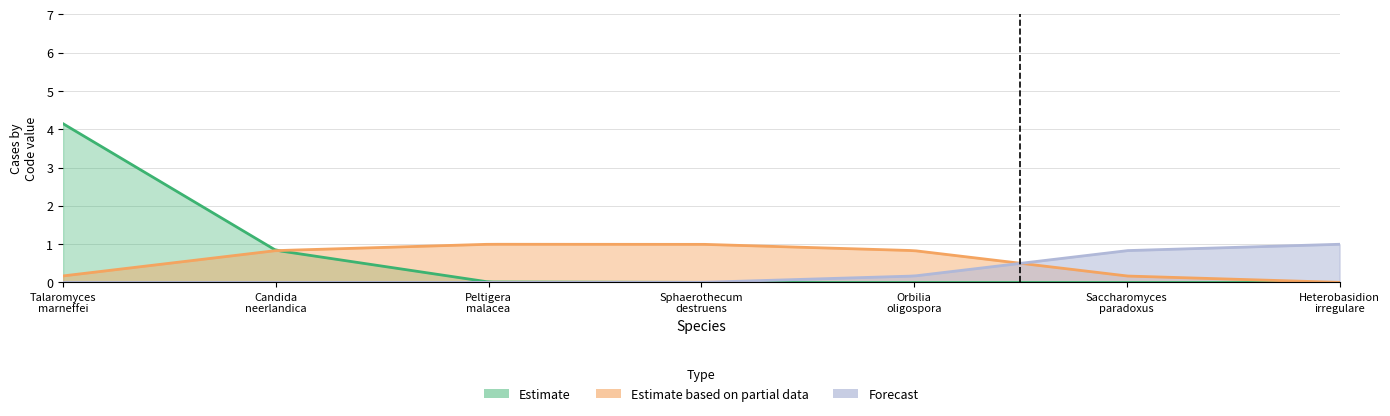

Rank the series by their maximum value, from highest to lowest.

Estimate, Estimate based on partial data, Forecast